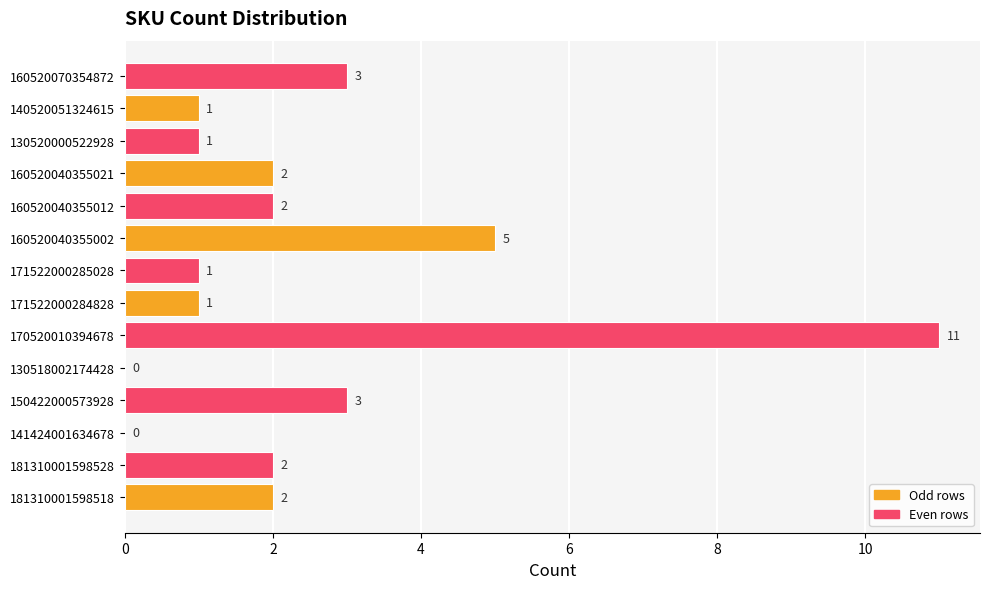

What is the greatest value displayed?

11